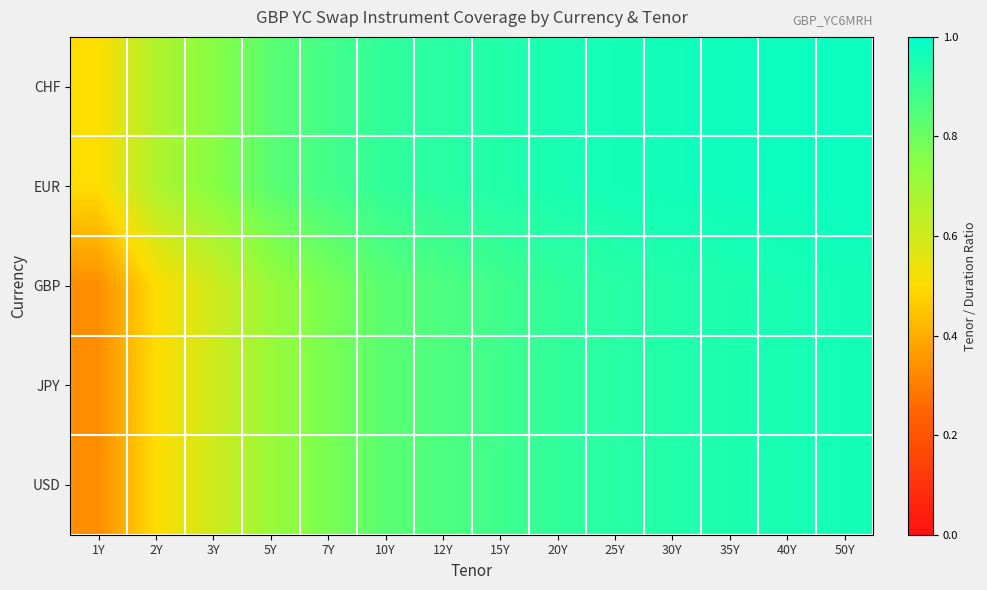

At 50Y, list the series in order from smallest to largest.

GBP, JPY, USD, CHF, EUR